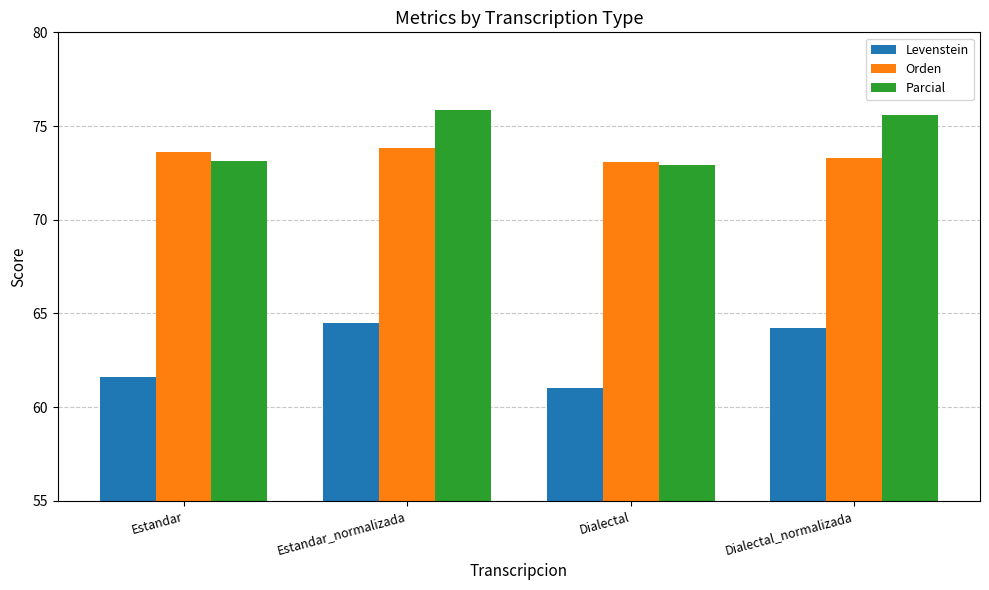

How many values in the Levenstein series are below 64?

2